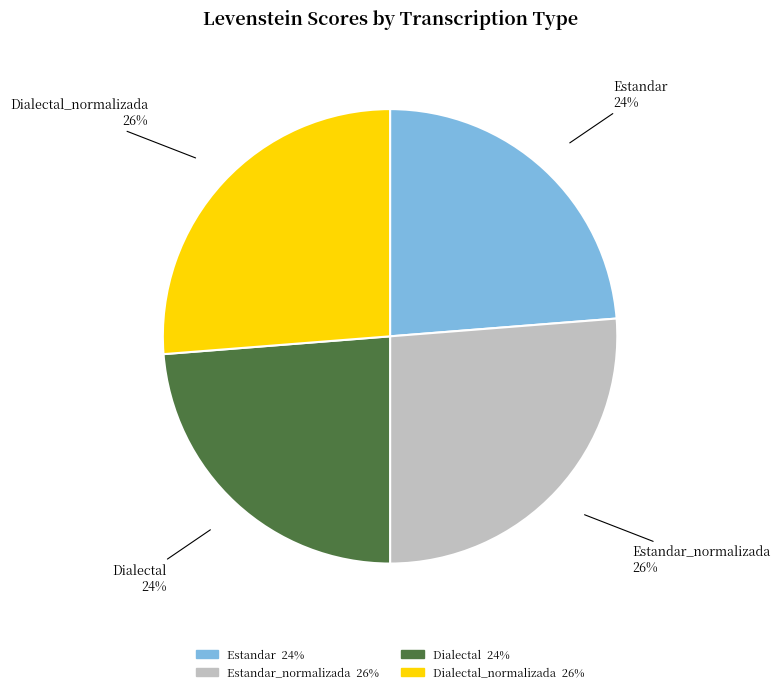

Between Estandar and Dialectal_normalizada, which is larger?

Dialectal_normalizada